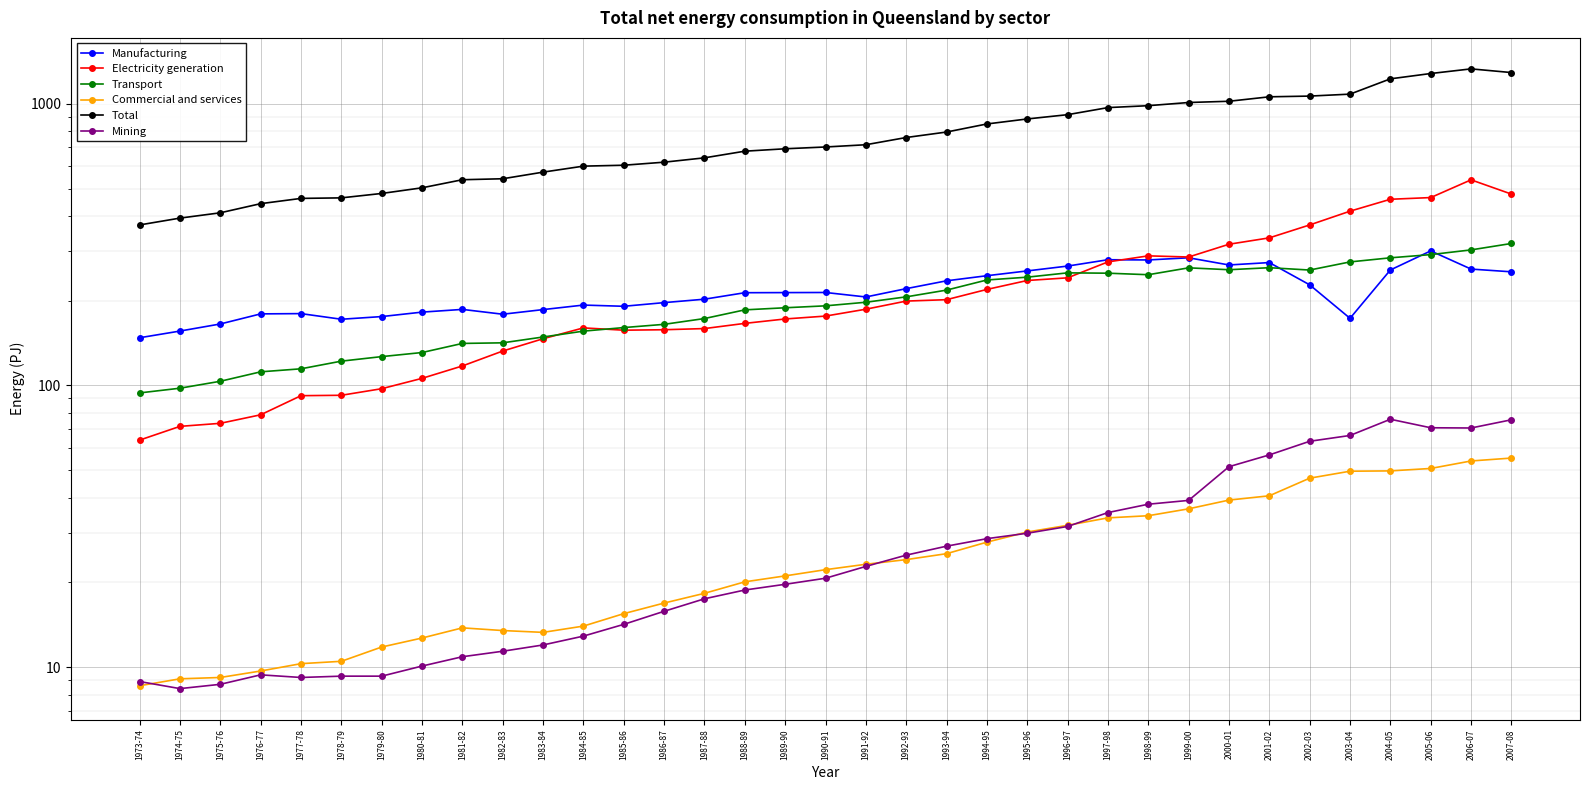

True or false: Electricity generation and Total intersect in this chart.

False